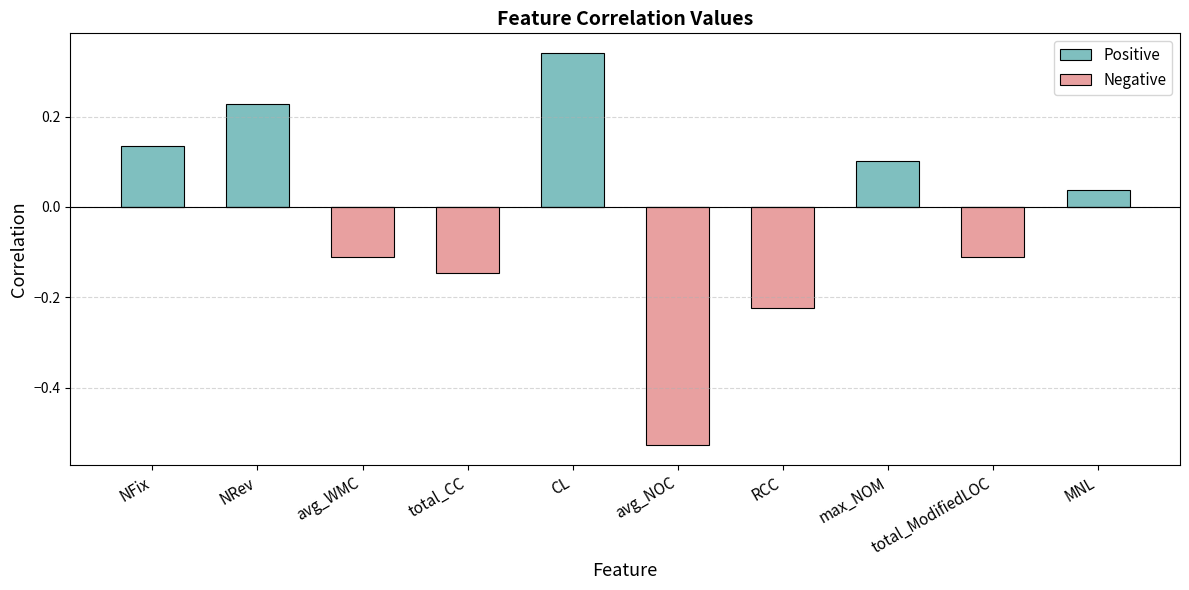

Is the value of Positive at max_NOM greater than the value of Negative at NFix?

Yes